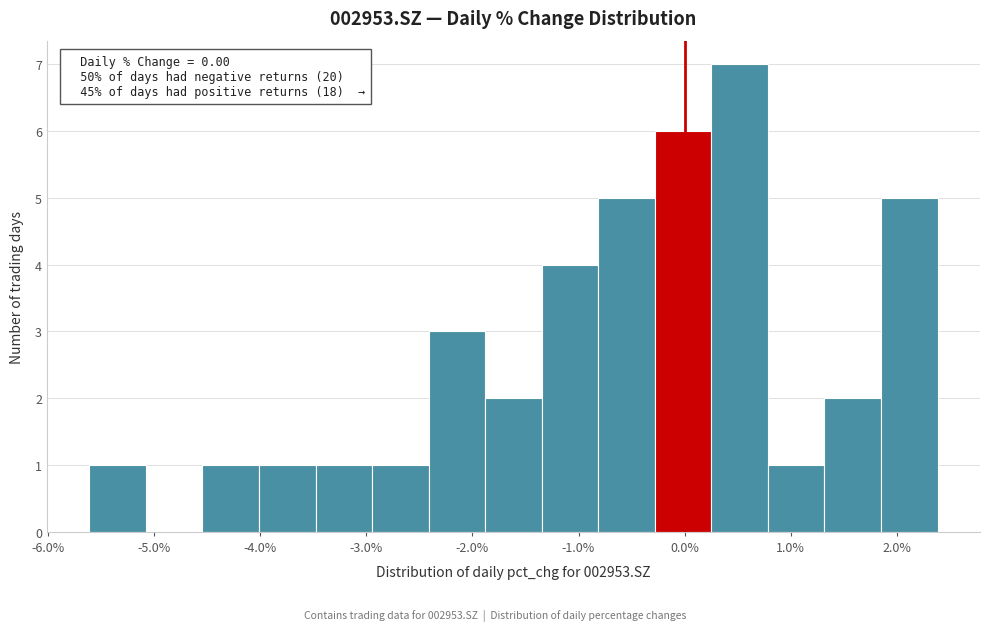

Which range on the x-axis has the tallest bar?

0.3 to 0.8